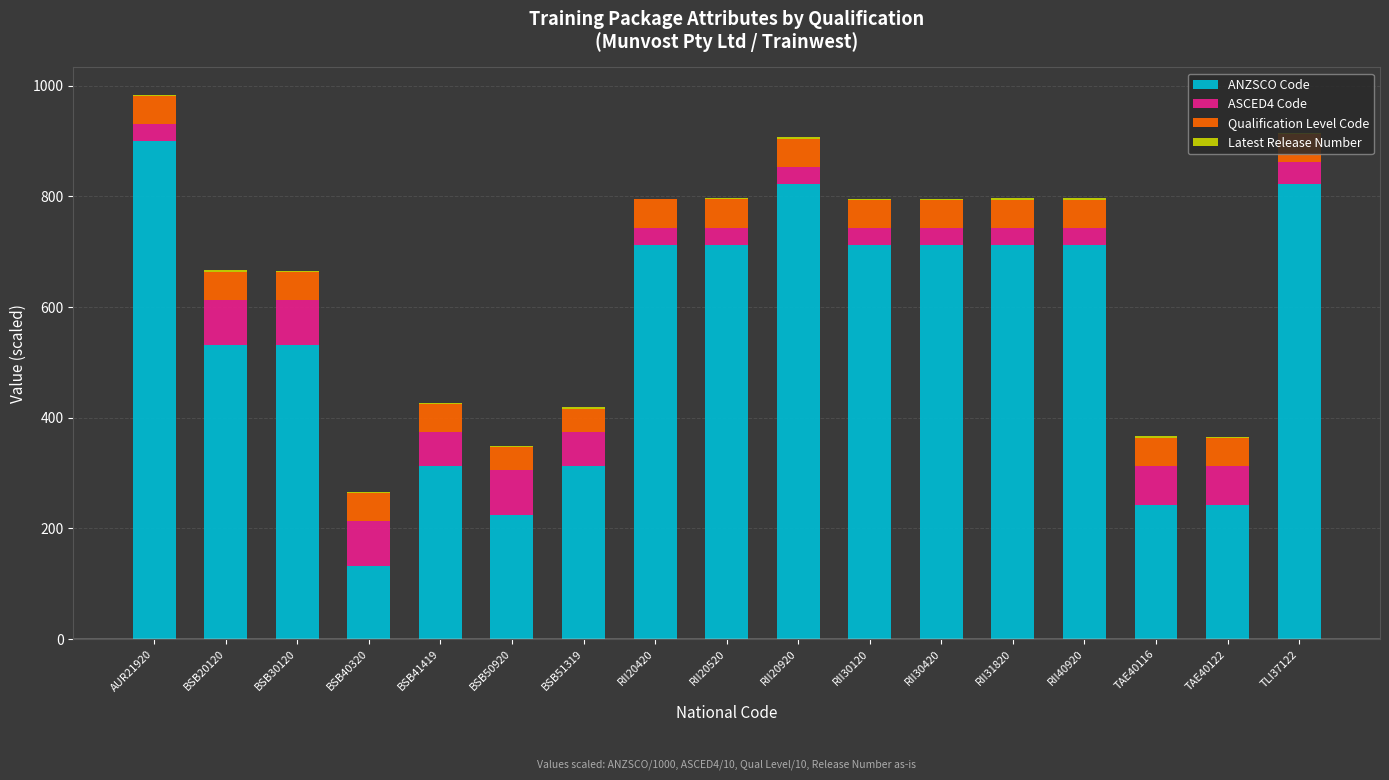

Are the bars horizontal?

No